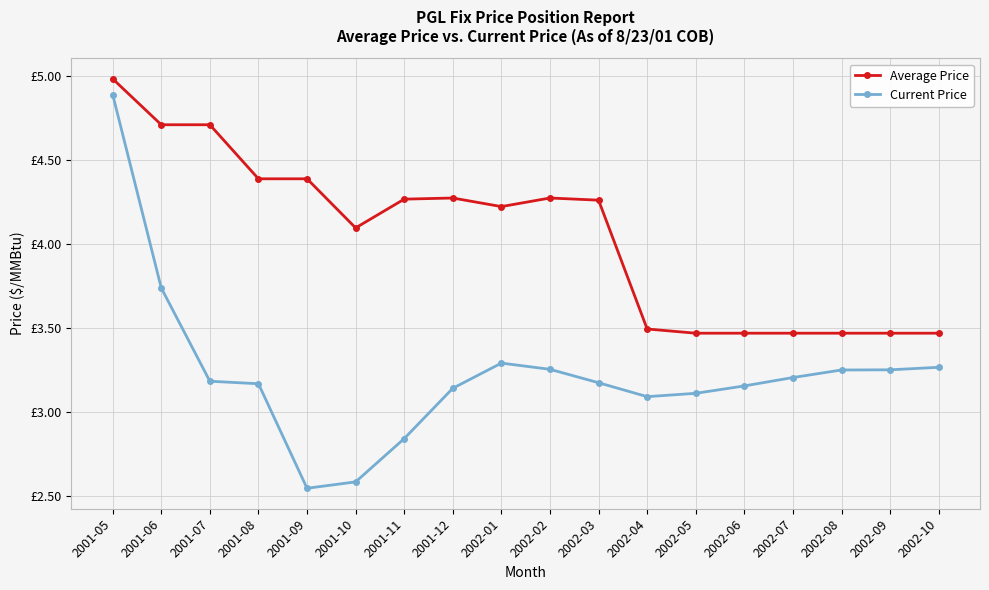

True or false: Current Price has more than 2 points higher than both neighbors.

False